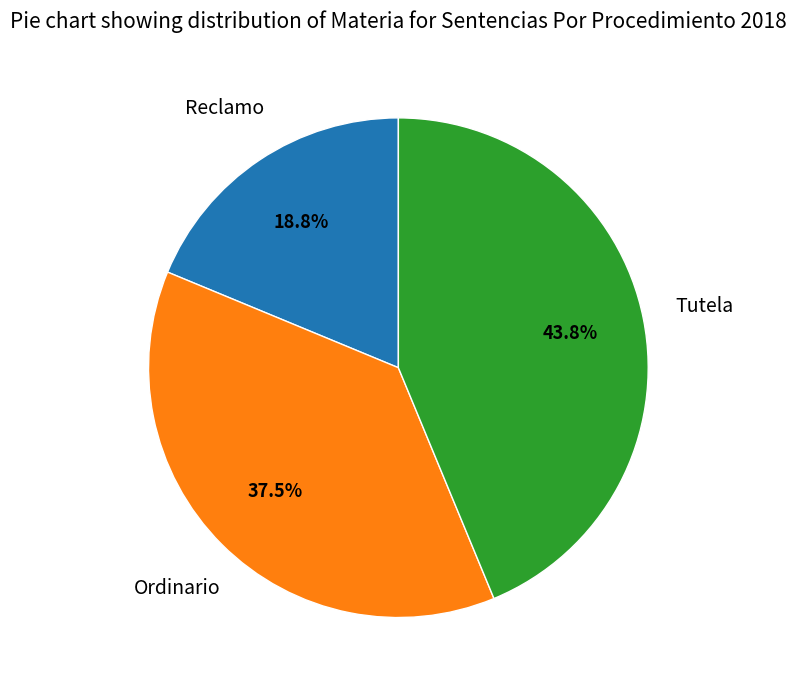

Does any single category account for the majority?

No